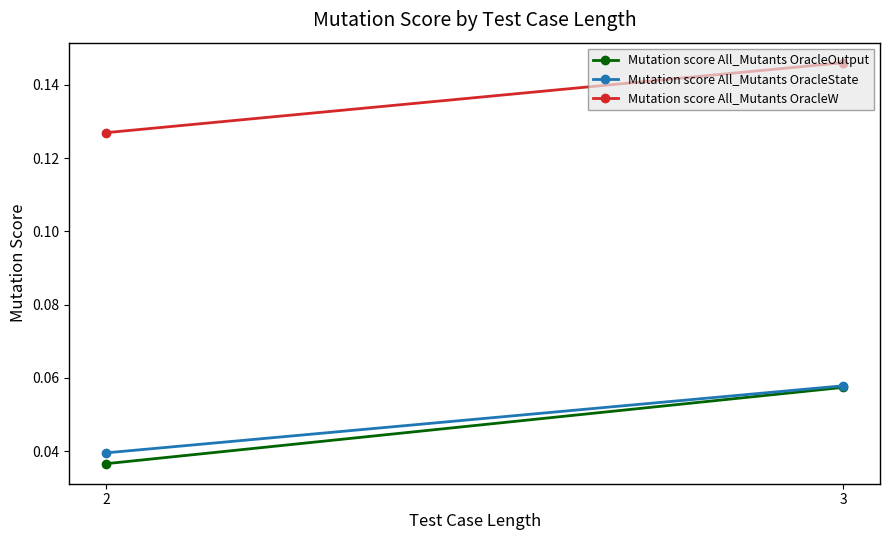

What is the value of the Mutation score All_Mutants OracleState point at the 2nd from the left?

0.1